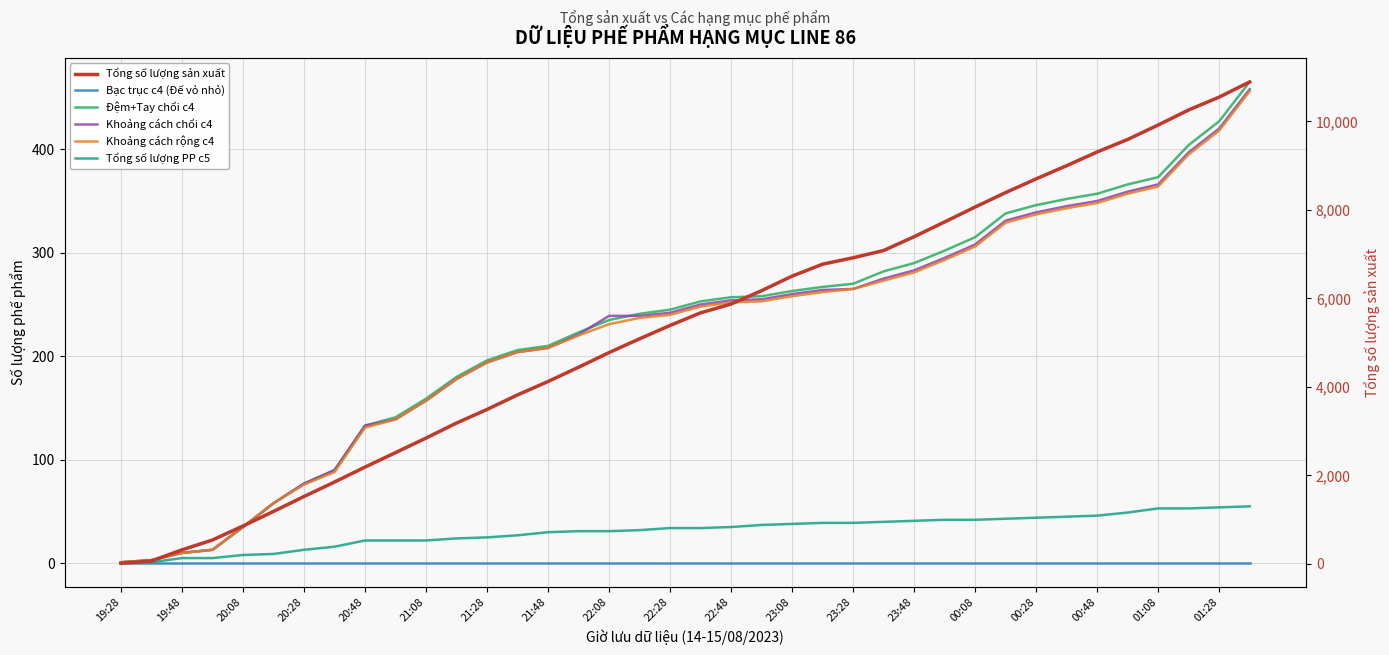

List the labels in order of Đệm+Tay chổi c4 value, largest first.

37, 36, 35, 34, 33, 32, 31, 30, 29, 28, 27, 26, 25, 24, 23, 22, 21, 20, 19, 01:28, 01:08, 00:48, 00:28, 00:08, 23:48, 23:28, 23:08, 22:48, 22:28, 22:08, 21:48, 21:28, 21:08, 20:48, 20:28, 20:08, 19:48, 19:28